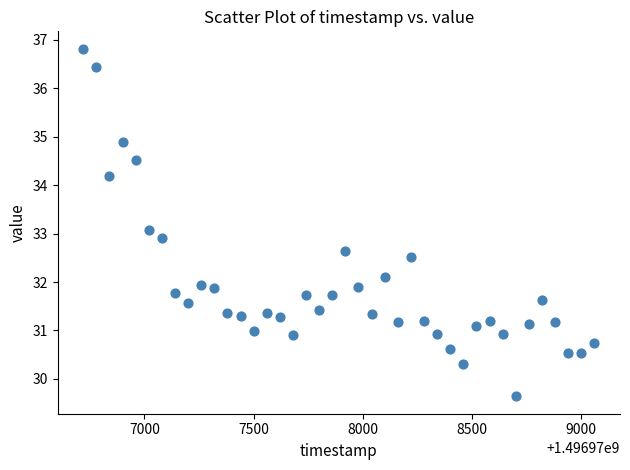

What is the range of X values (max minus min)?

2340.0